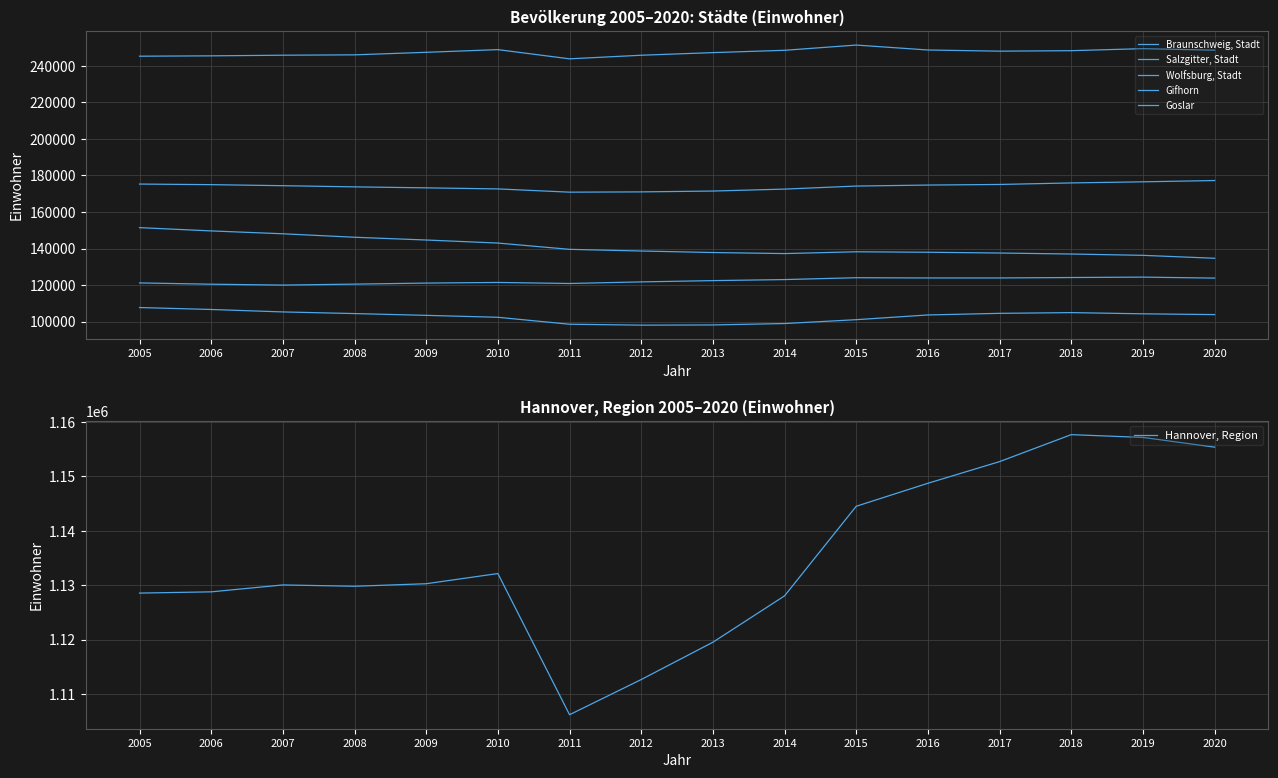

What is the total value across all series at 2008?

1920722